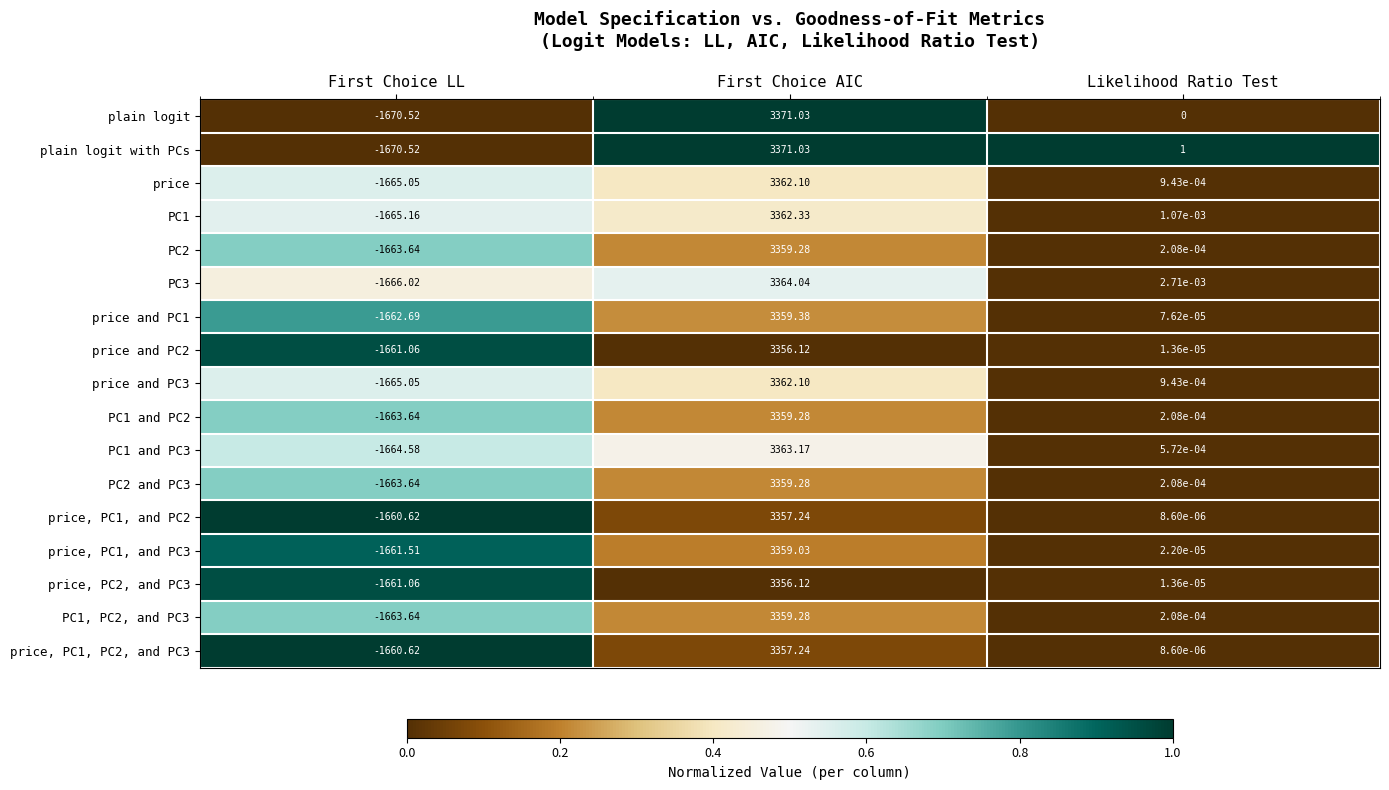

Which category has the lowest value in the PC1 and PC2 series?

First Choice LL